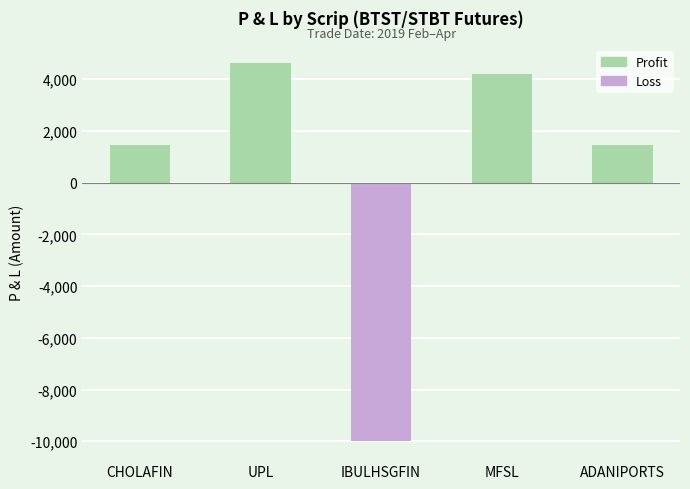

What is the value of the 5th bar from the left?

1470